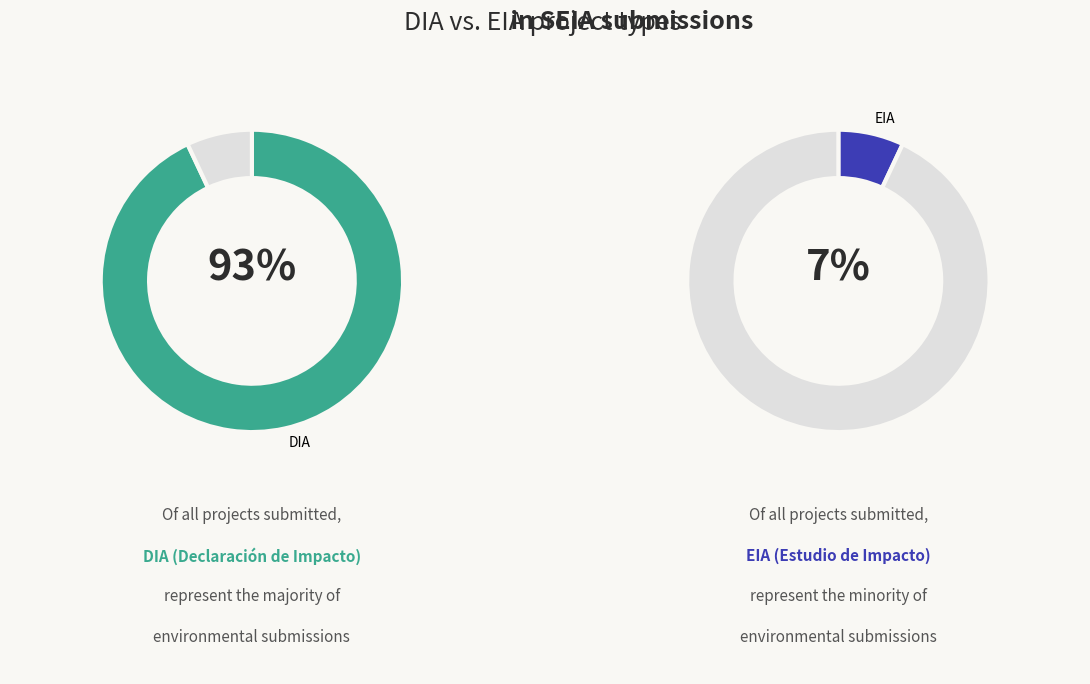

Is there any slice that represents more than half of the pie?

Yes